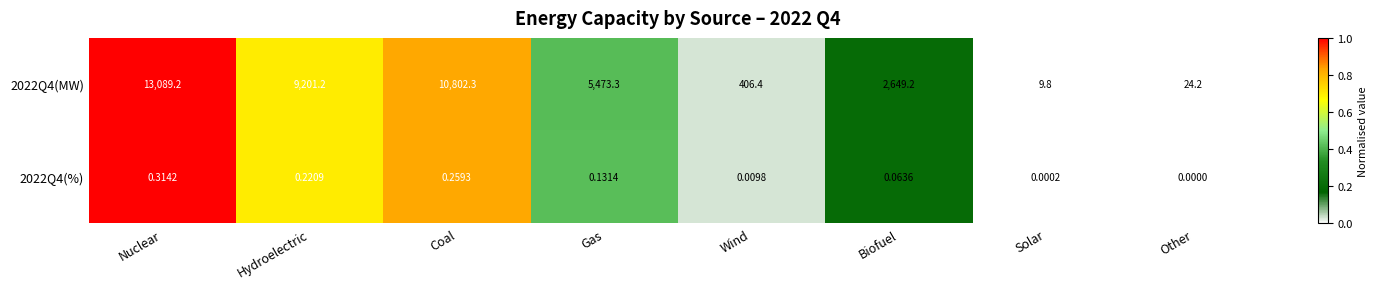

At which label is 2022Q4(%) closest to 0?

Other